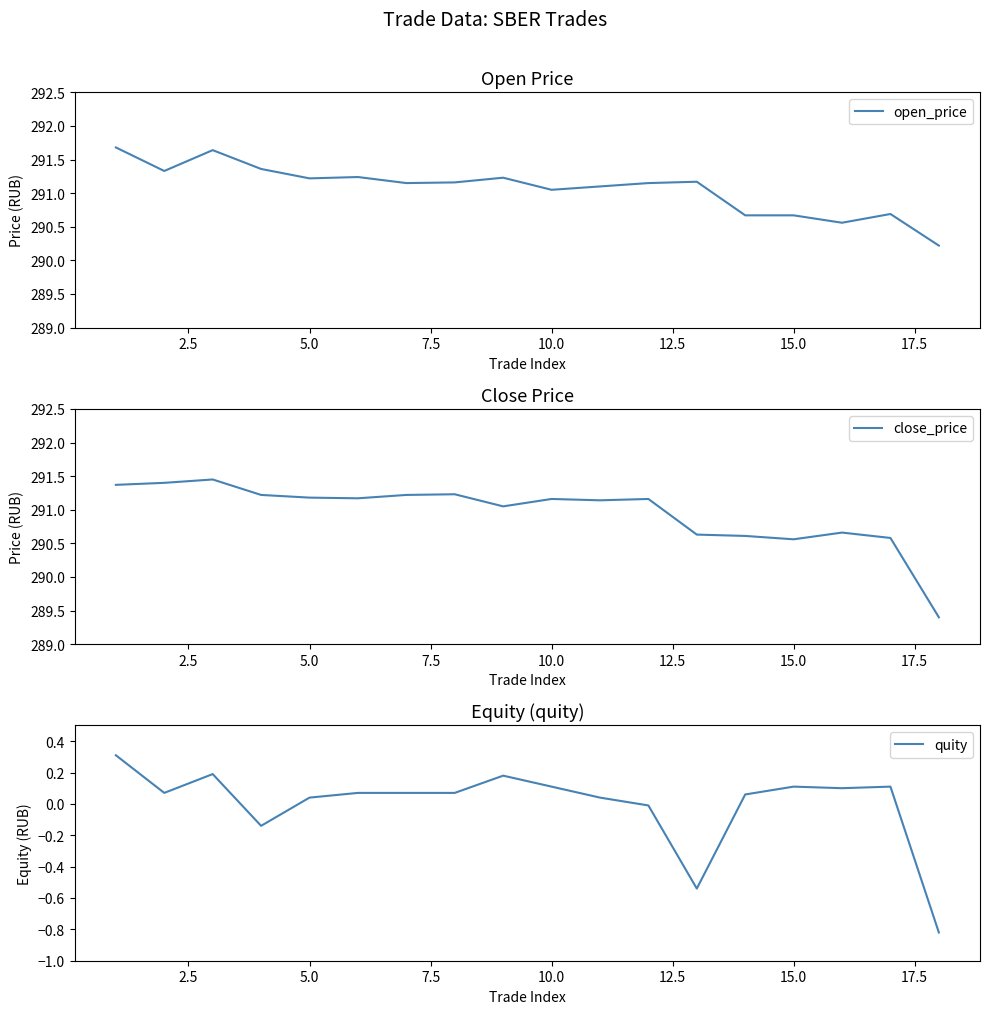

What is the highest value of the open_price series?

291.7